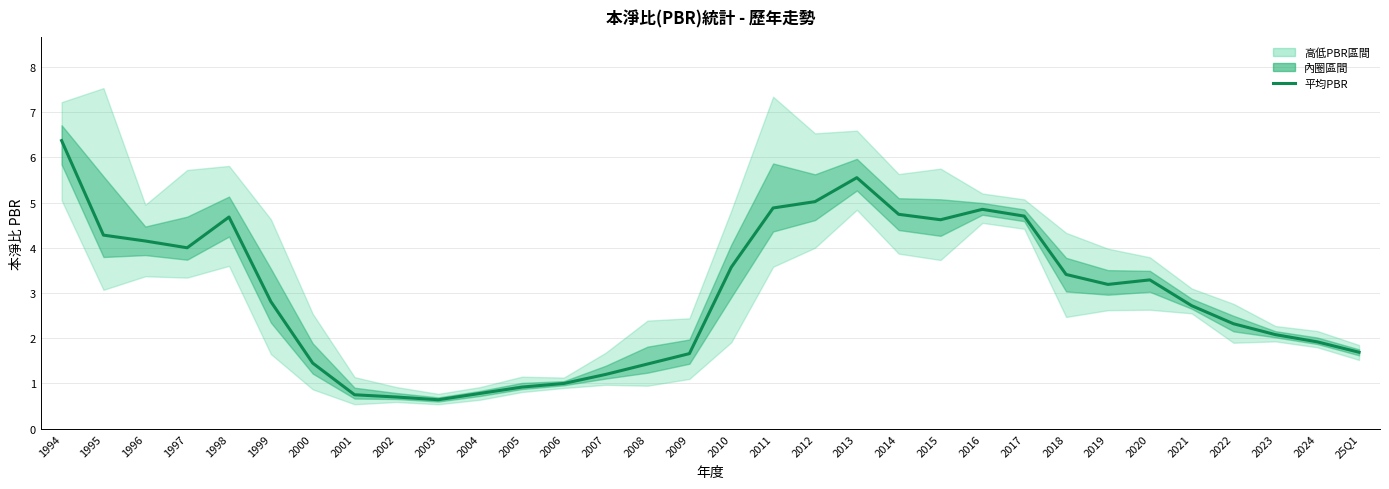

Is it true that the value at 1998 is 4.7?

True